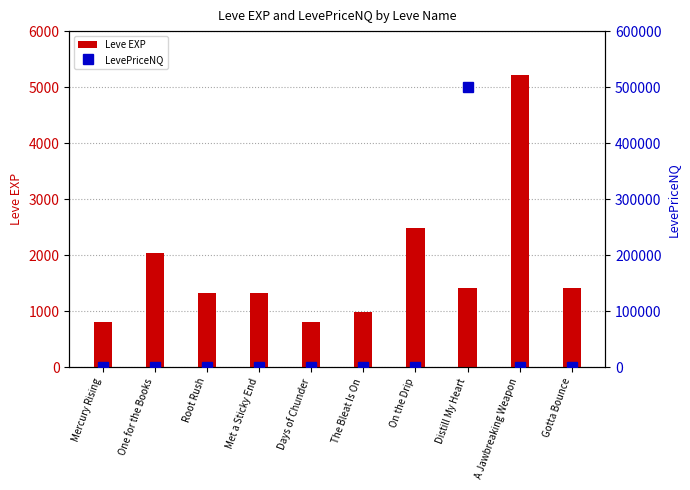

Where does the LevePriceNQ series first go above 181?

Mercury Rising